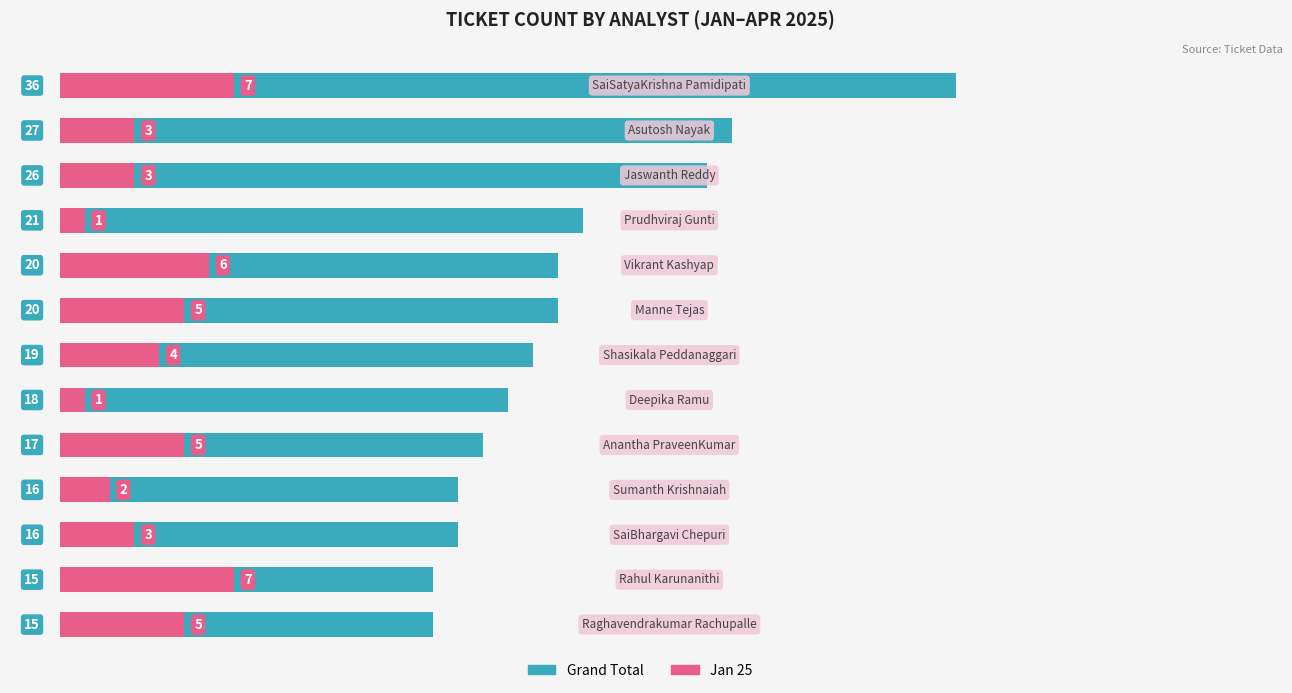

How many data points in Grand Total are less than 19?

6